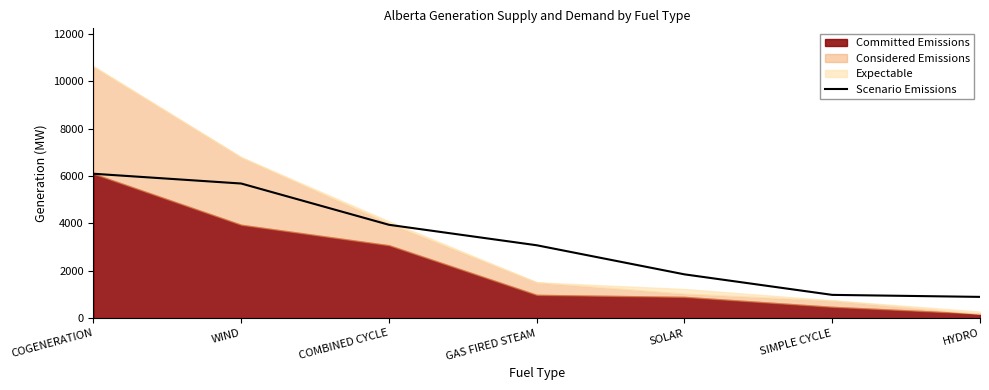

Rank the categories by value from lowest to highest.

HYDRO, SIMPLE CYCLE, SOLAR, GAS FIRED STEAM, COMBINED CYCLE, WIND, COGENERATION